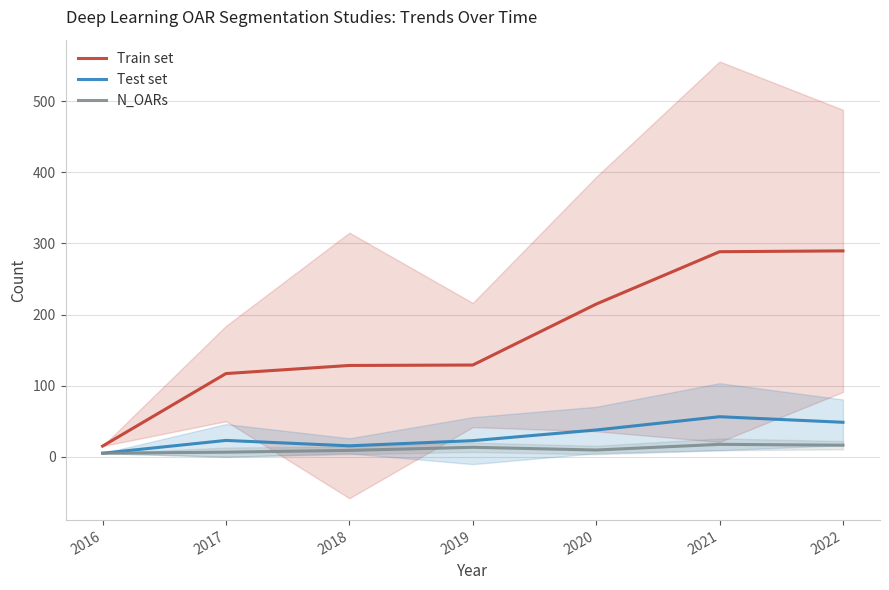

What is the sum of the N_OARs values at 2019 and 2020?

22.8